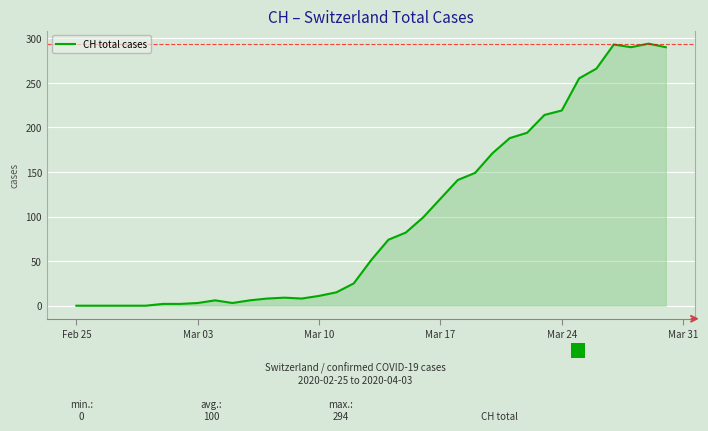

What is the greatest value displayed?

294